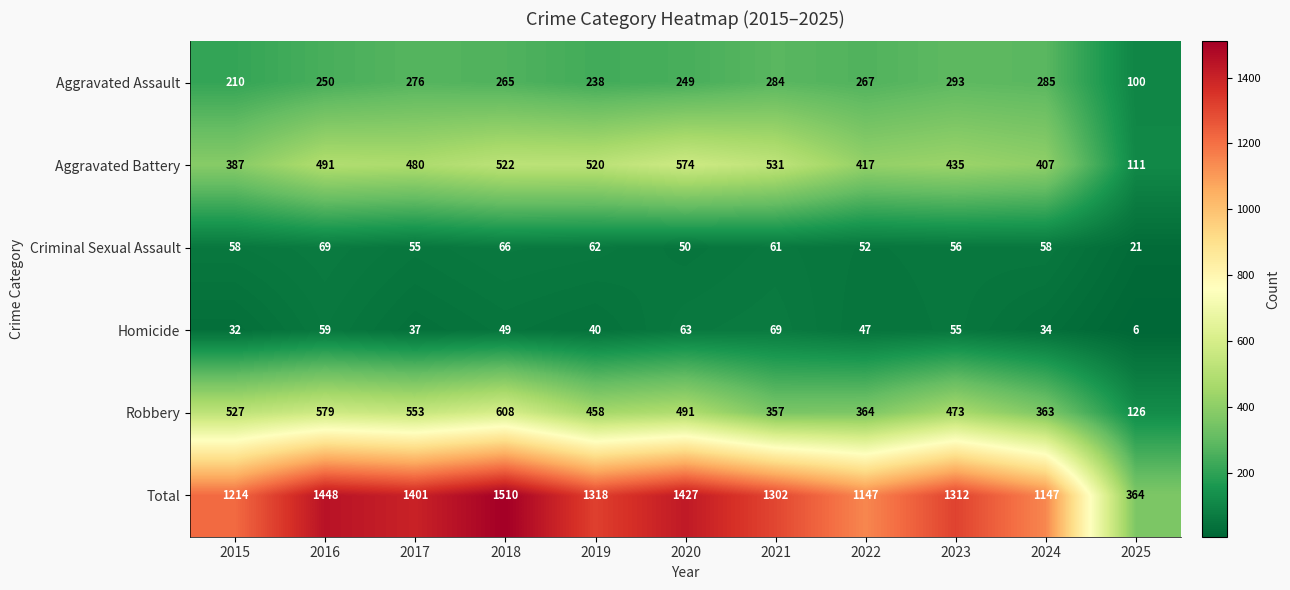

Which series has the largest range (max minus min)?

Total